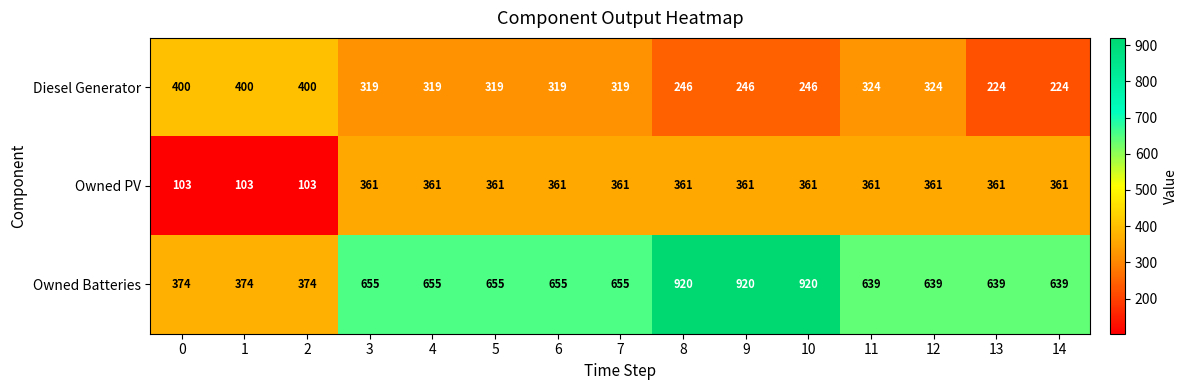

What is the sum of all Owned PV values?

4641